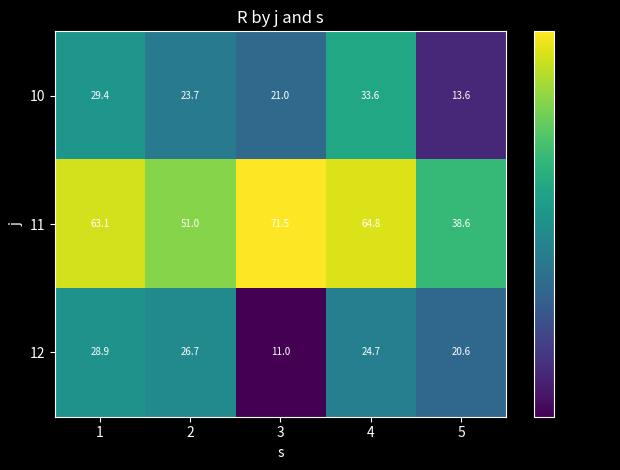

The 10 series shows 28.3 at 3. True or false?

False